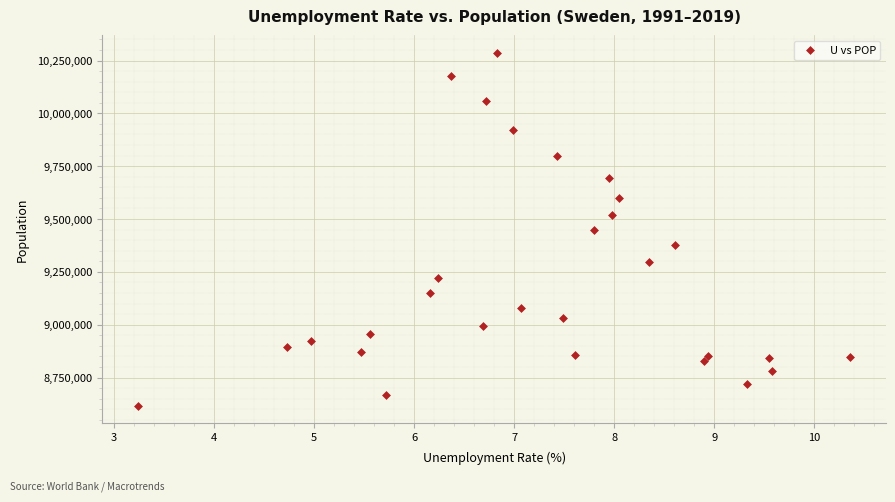

What is the range of Y values (max minus min)?

1668078